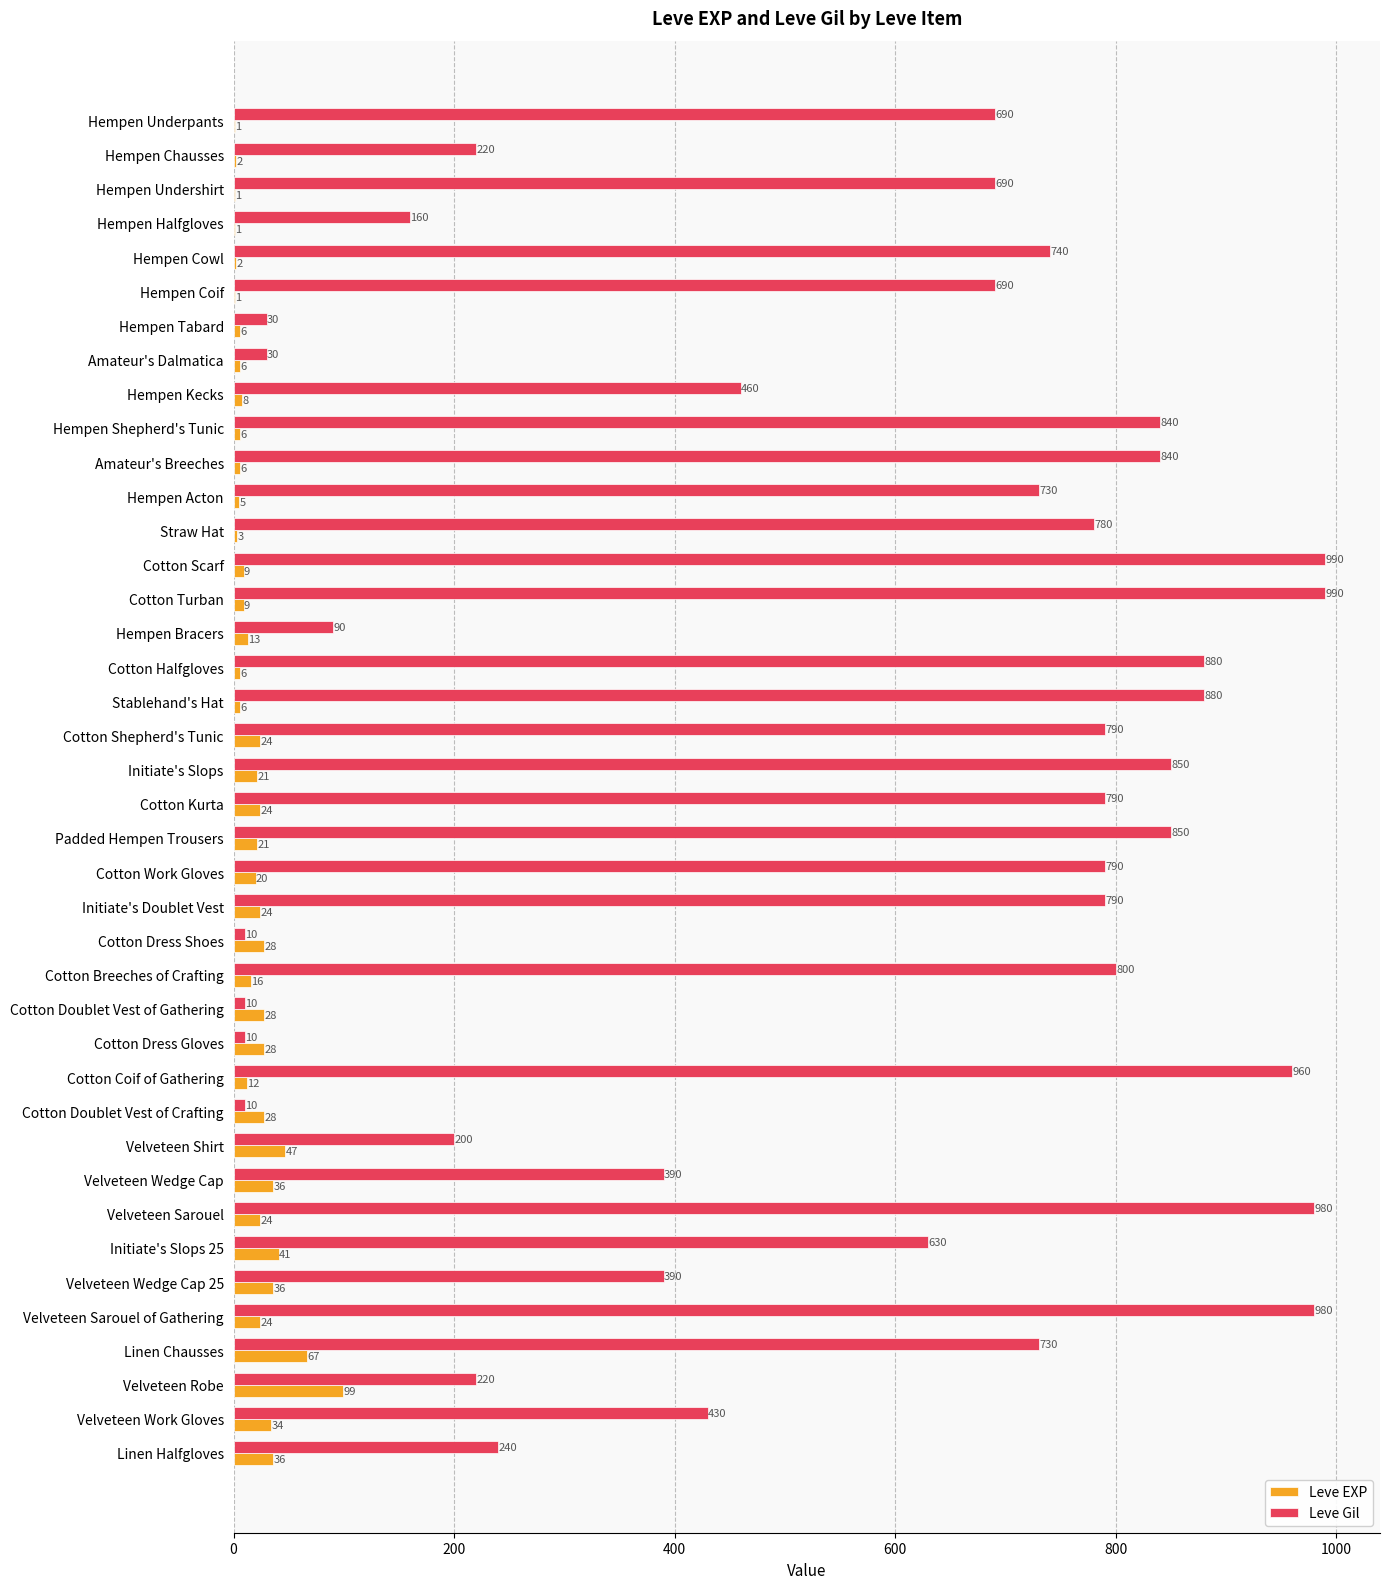

Is it true that Leve EXP equals 1 at Hempen Coif?

True